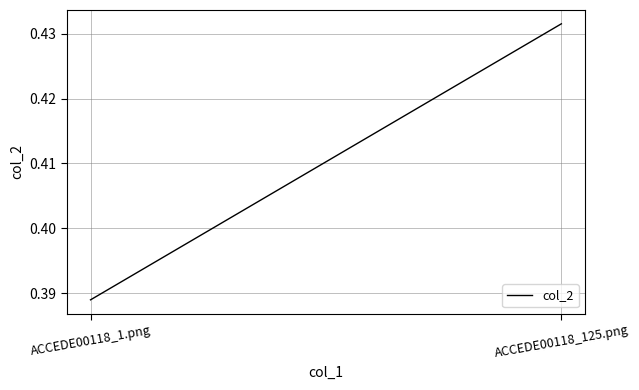

Which category has the highest value across all series?

ACCEDE00118_125.png